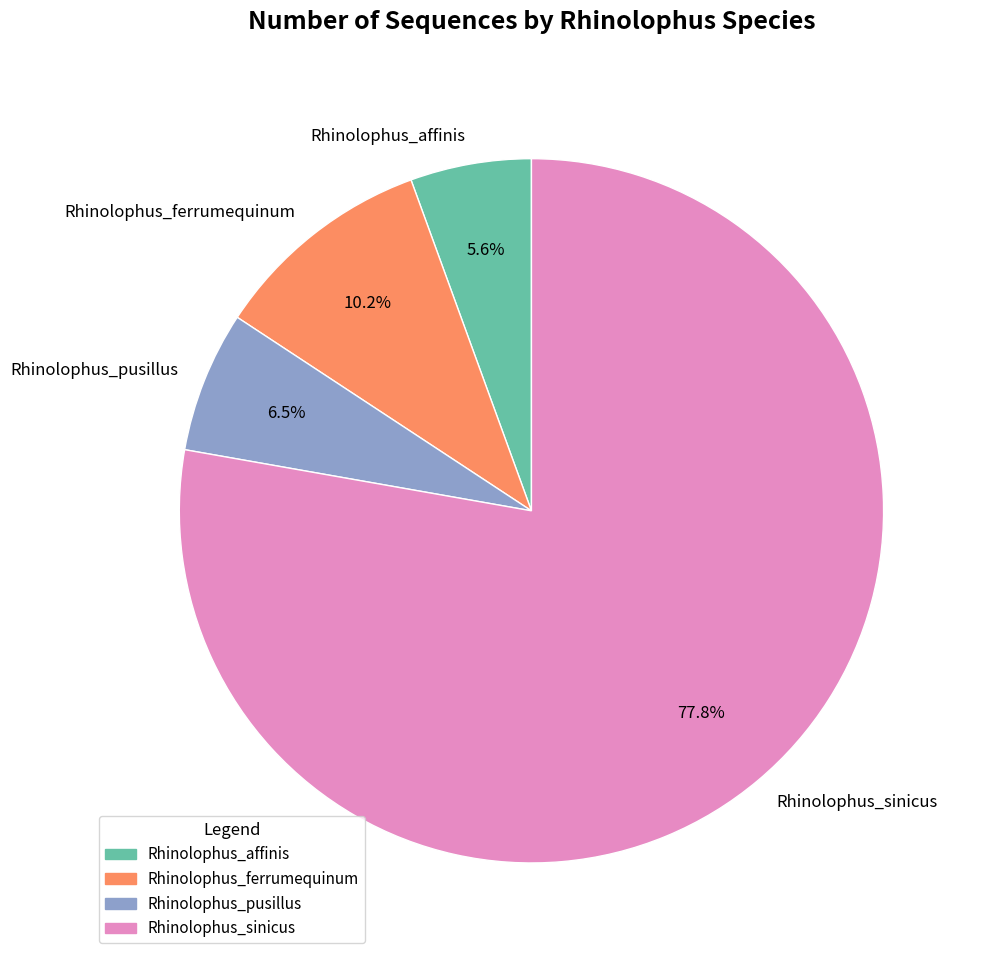

Which slice represents more than half of the pie?

Rhinolophus_sinicus